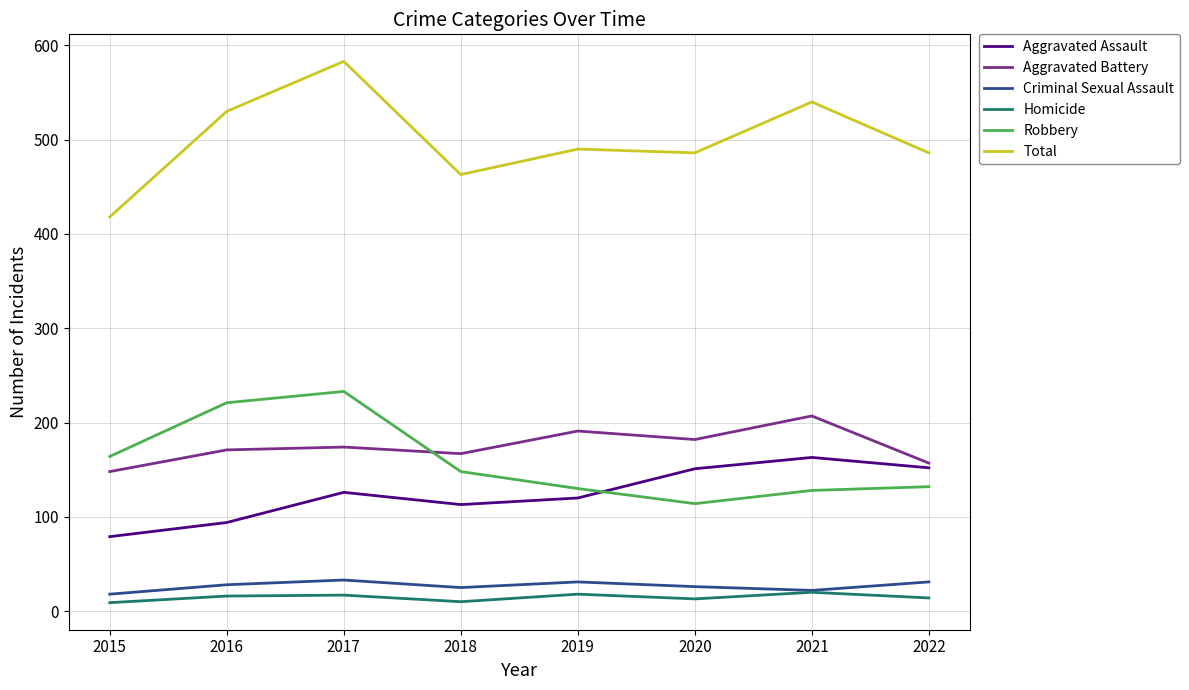

Is it true that Aggravated Battery equals 232 at 2017?

False